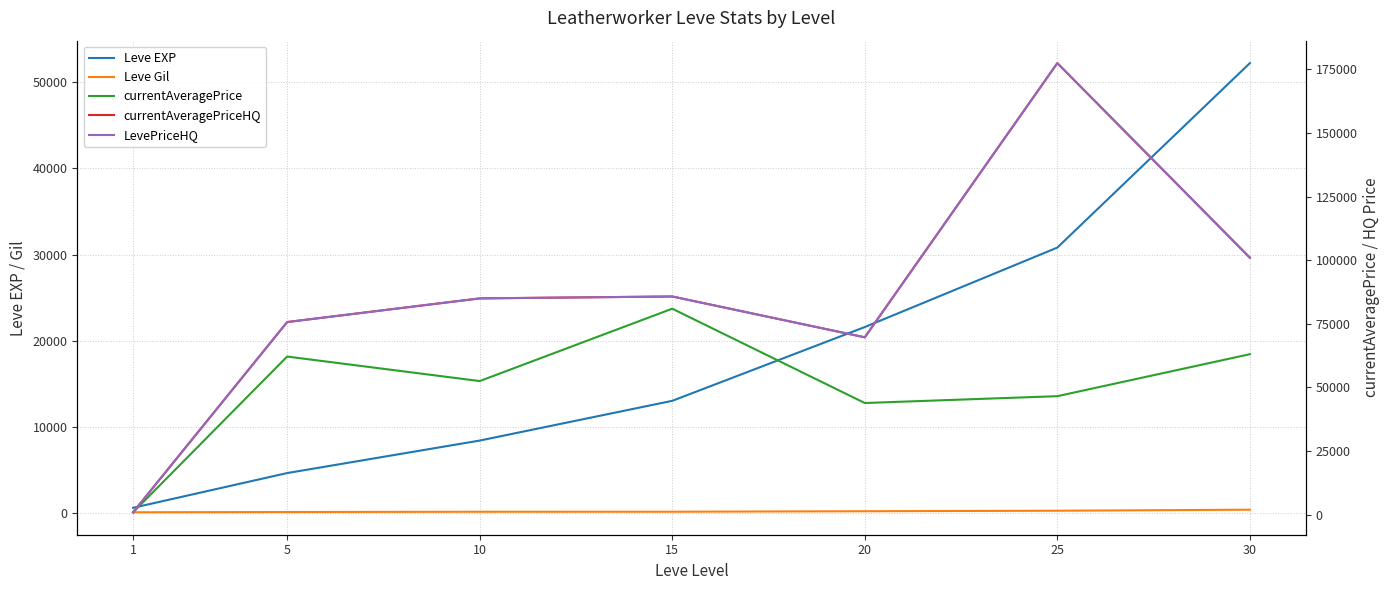

Where does the LevePriceHQ series first go above 85000?

15